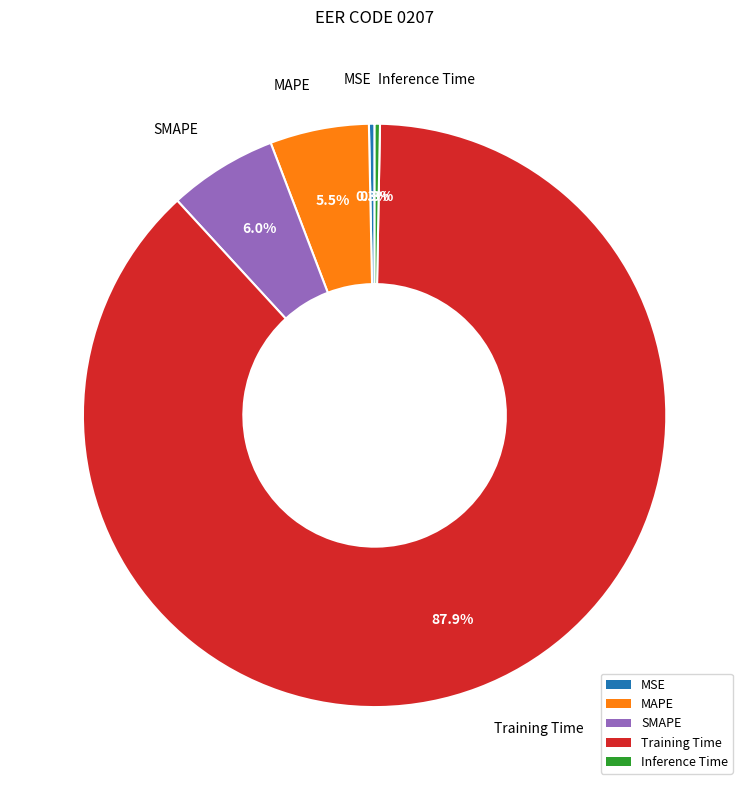

Which slice is the largest?

Training Time